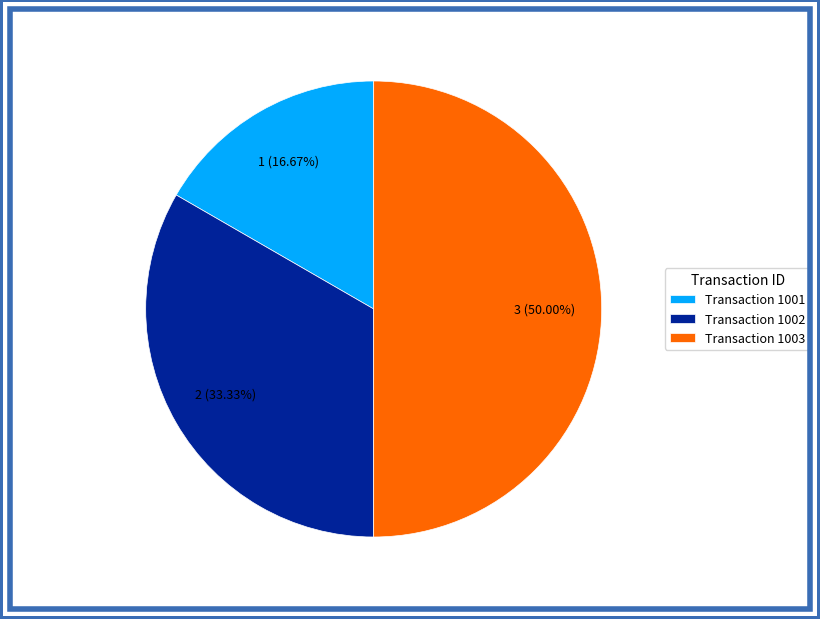

Count the number of slices in the pie.

3